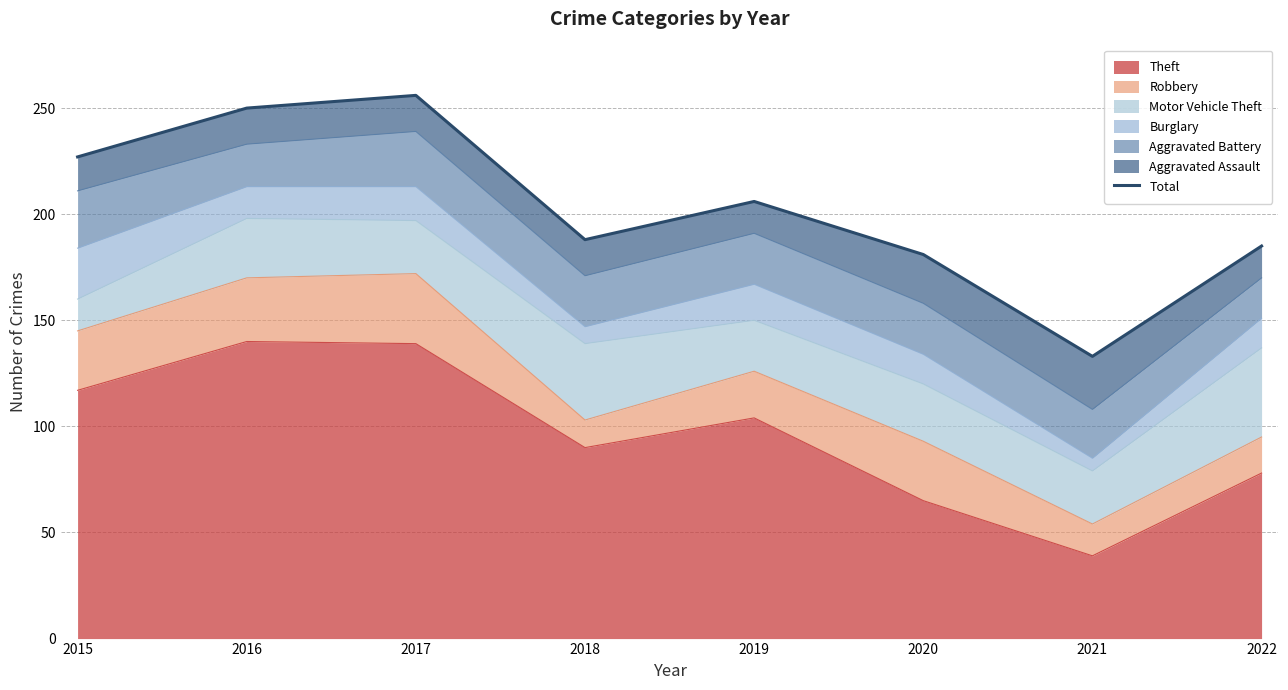

What is the sum of all values?

1626